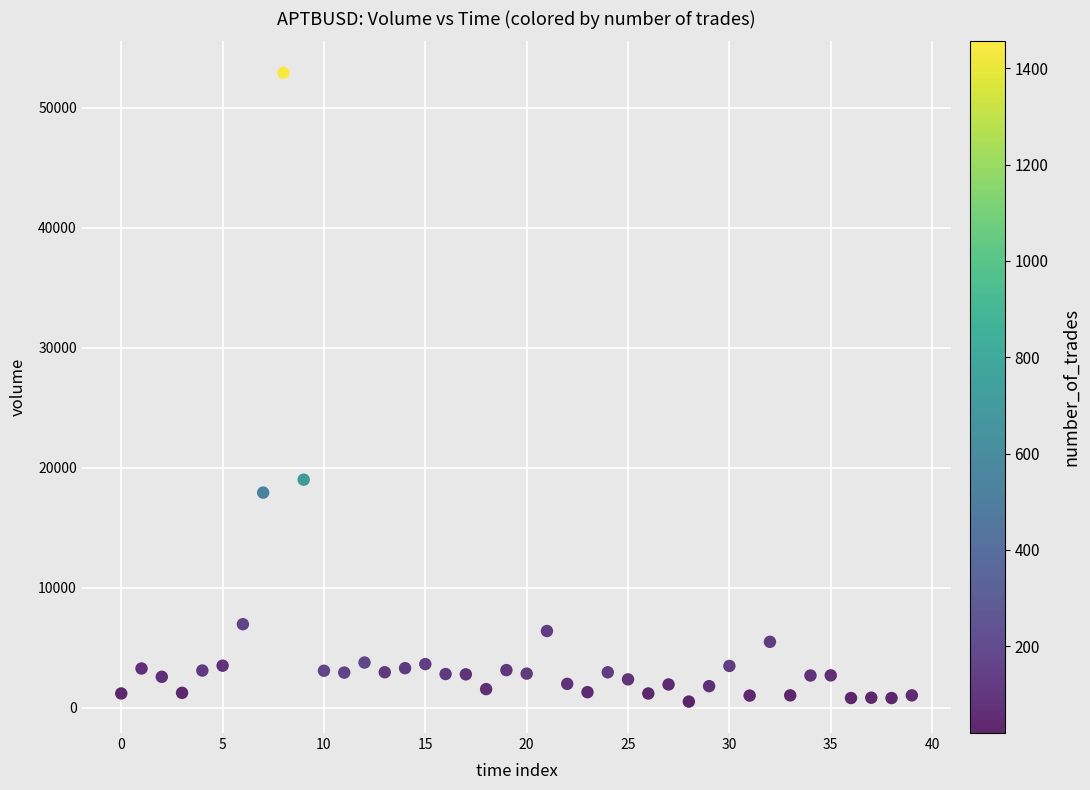

What Y value in the scatter plot is closest to 26727?

19021.4